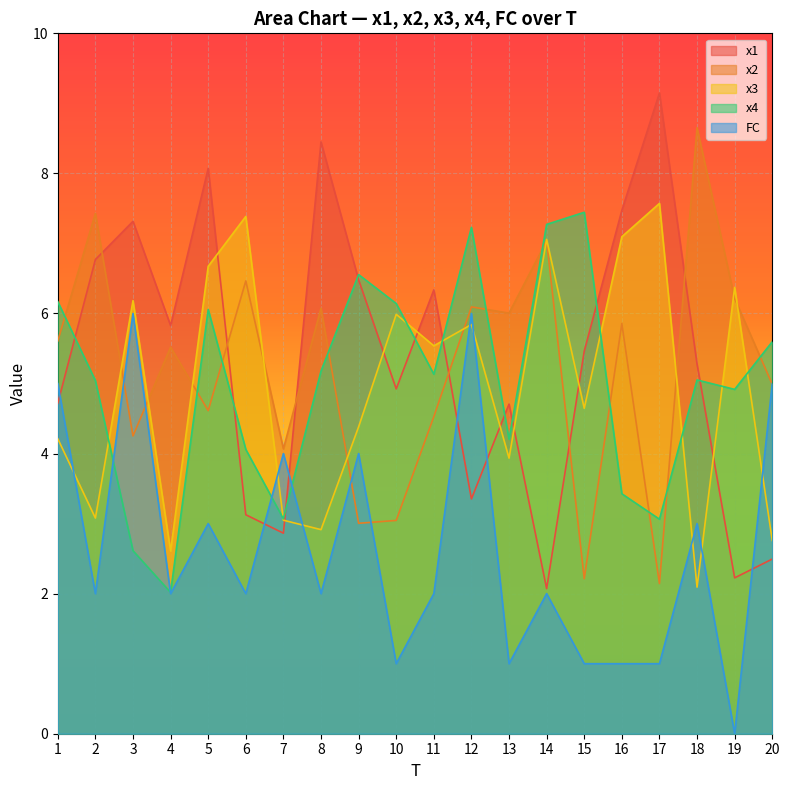

At 9, list the series in order from smallest to largest.

x2, FC, x3, x1, x4